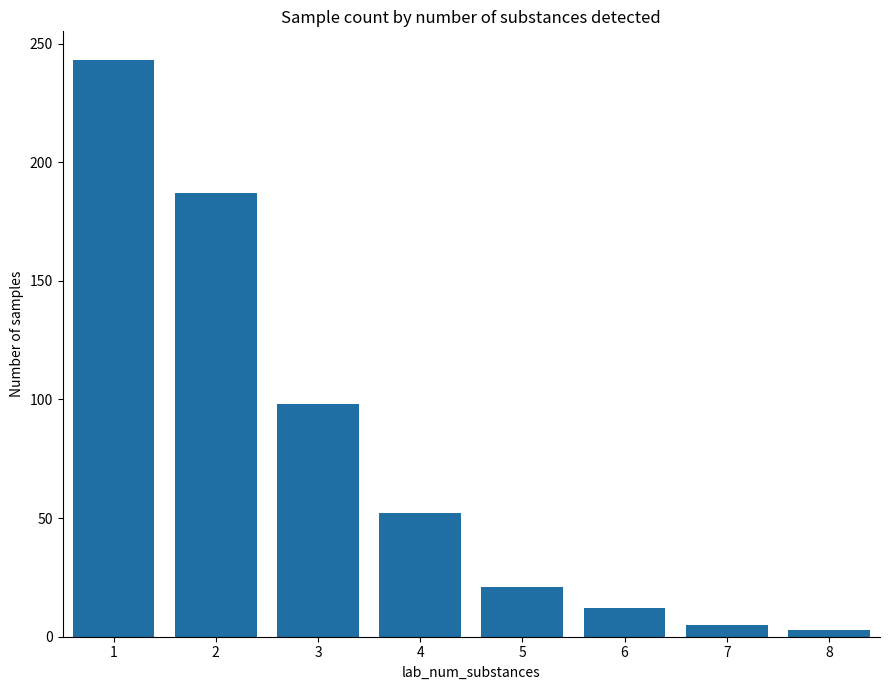

What is the change in value from 7 to 8?

-2